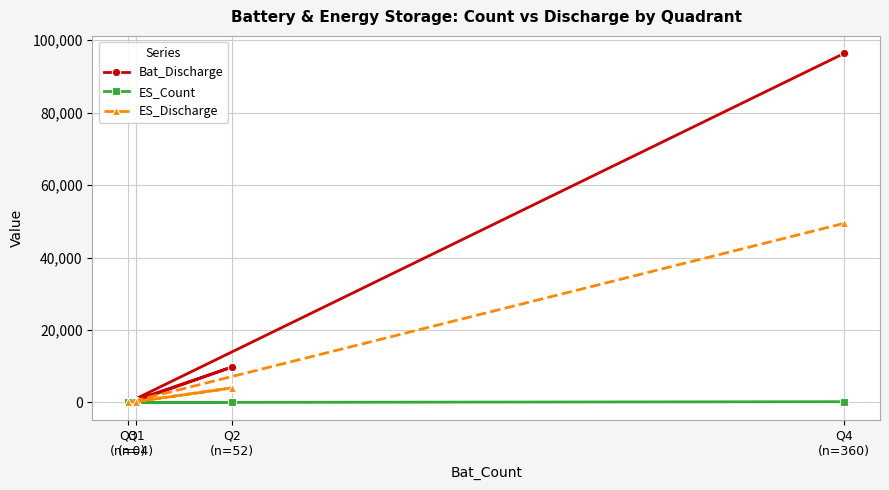

Where is the first local minimum for Bat_Discharge?

Q3
(n=0)